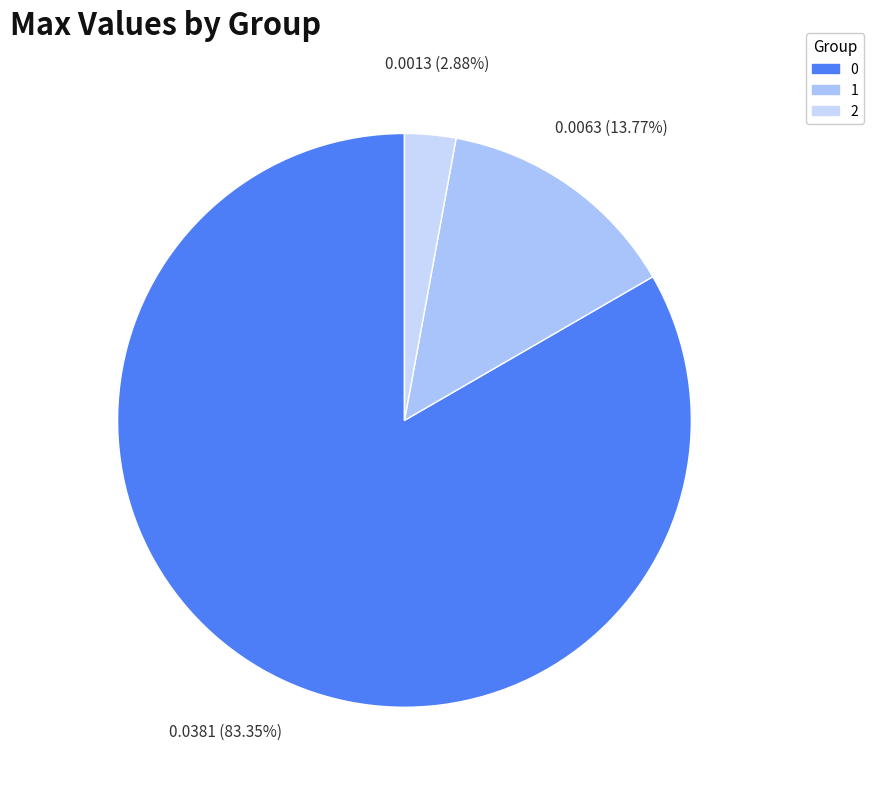

Is 0 the majority of the pie?

Yes